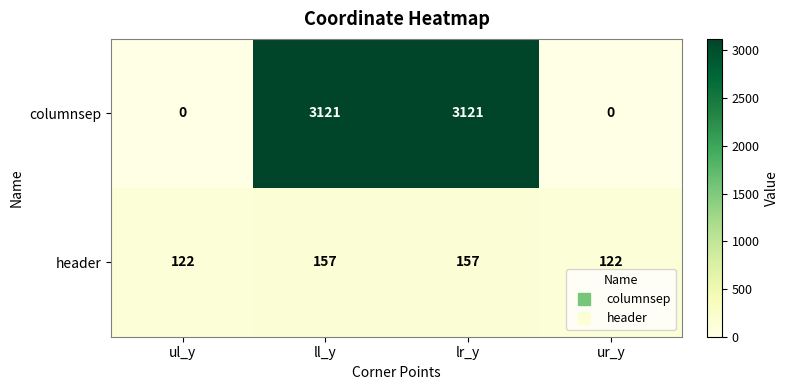

What is the difference between the columnsep values at ur_y and ll_y?

3121